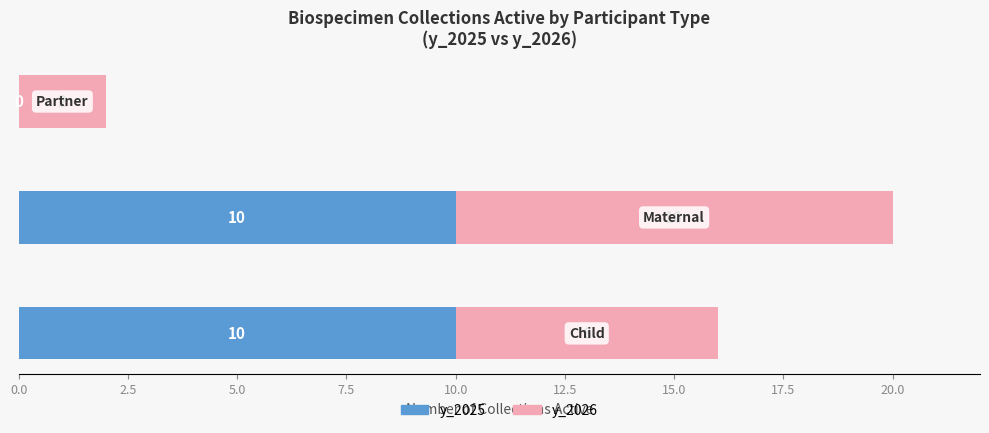

How many series are shown in this chart?

2